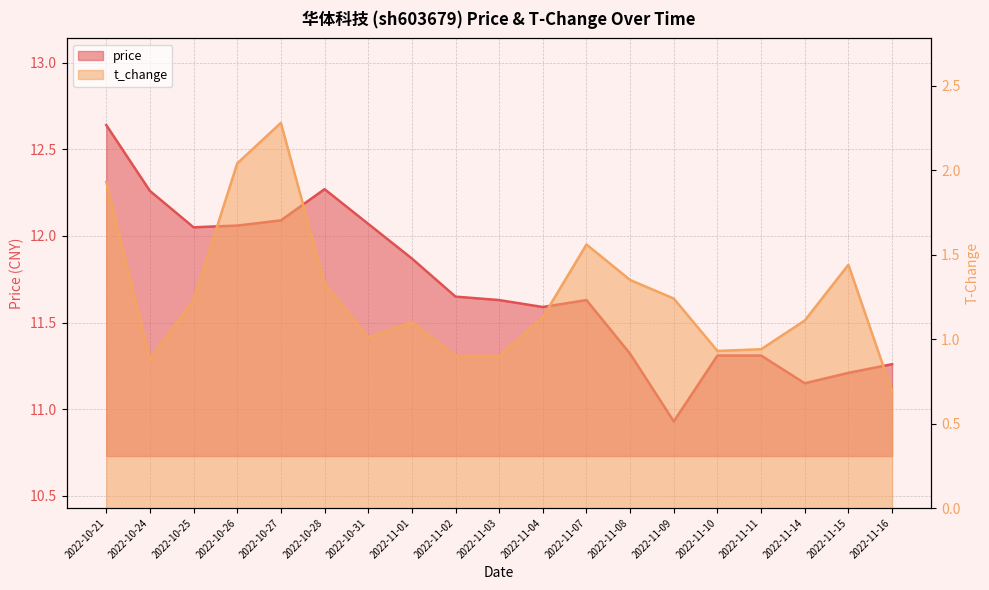

What is the label of the 19th point from the right?

2022-10-21